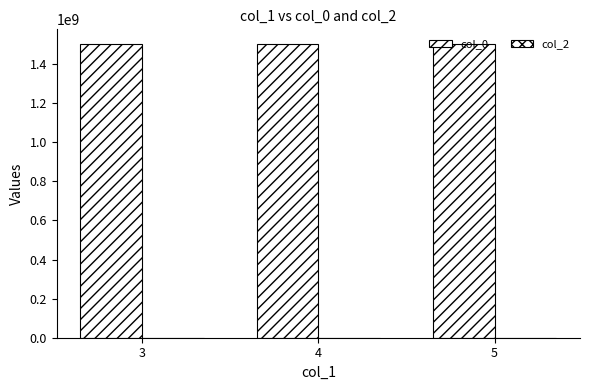

How many data points are less than 1502593713?

1